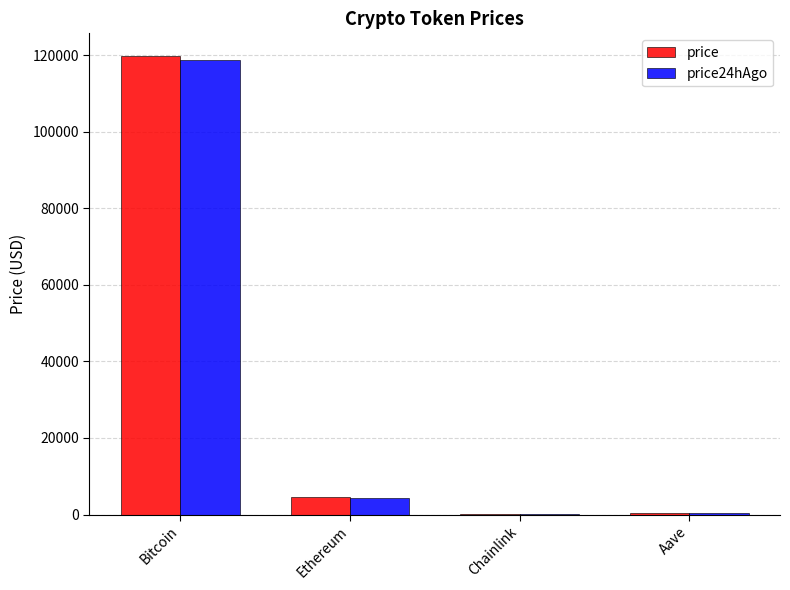

At which label is price closest to 59863?

Ethereum